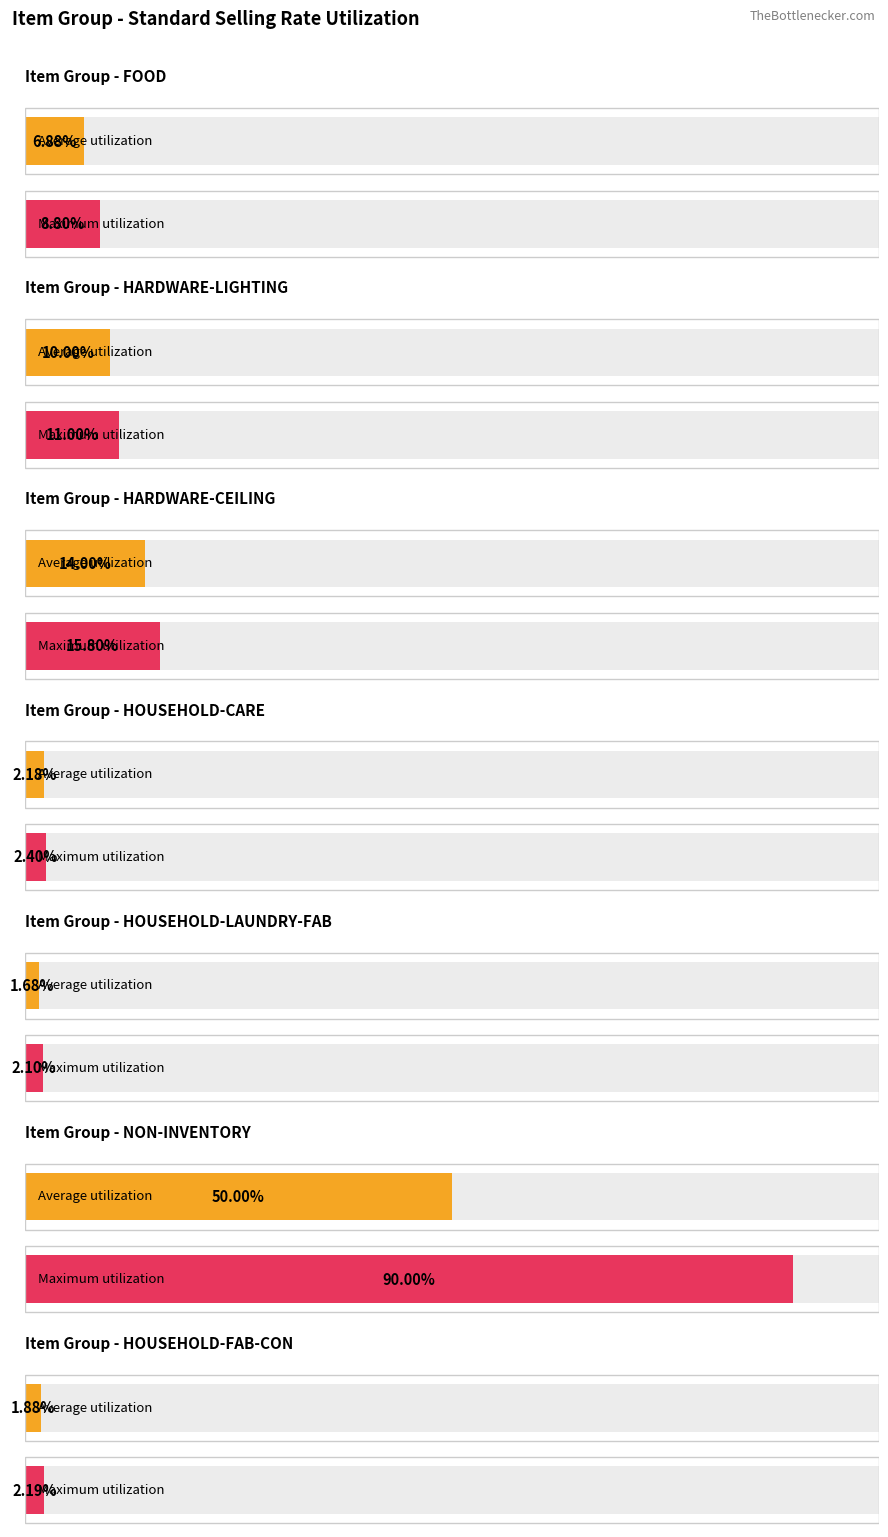

How many series are shown in this chart?

2